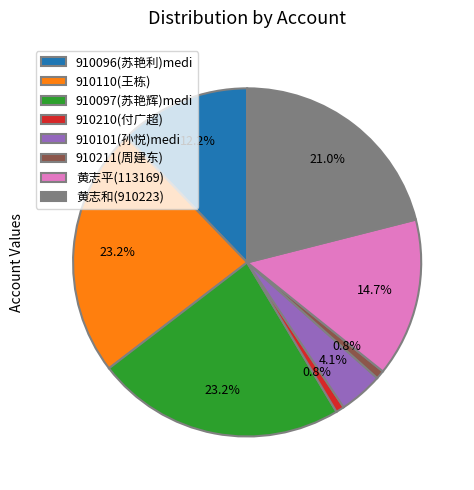

To the nearest percent, what is the difference between the largest and smallest slice percentages?

22%